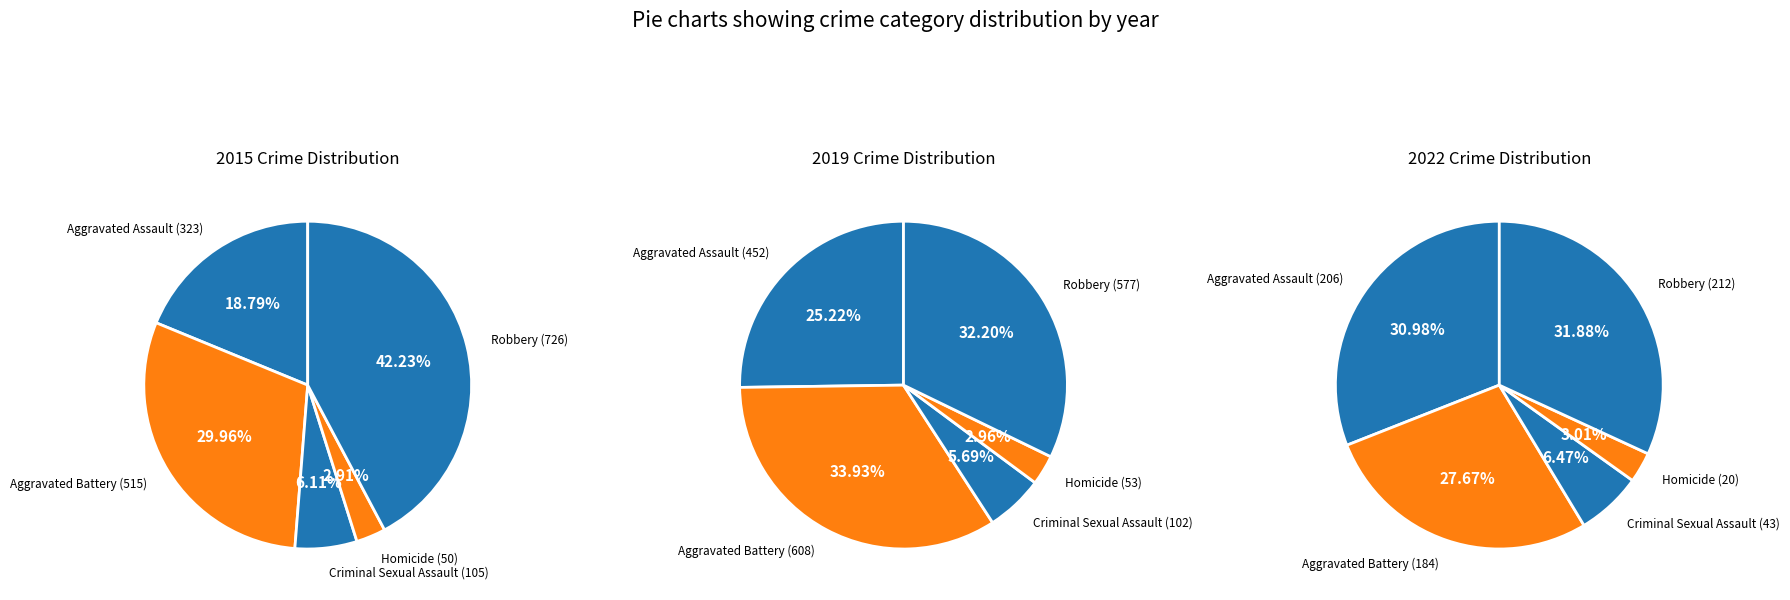

Combined, what portion of the pie is Aggravated Assault and Aggravated Battery?

48.7%